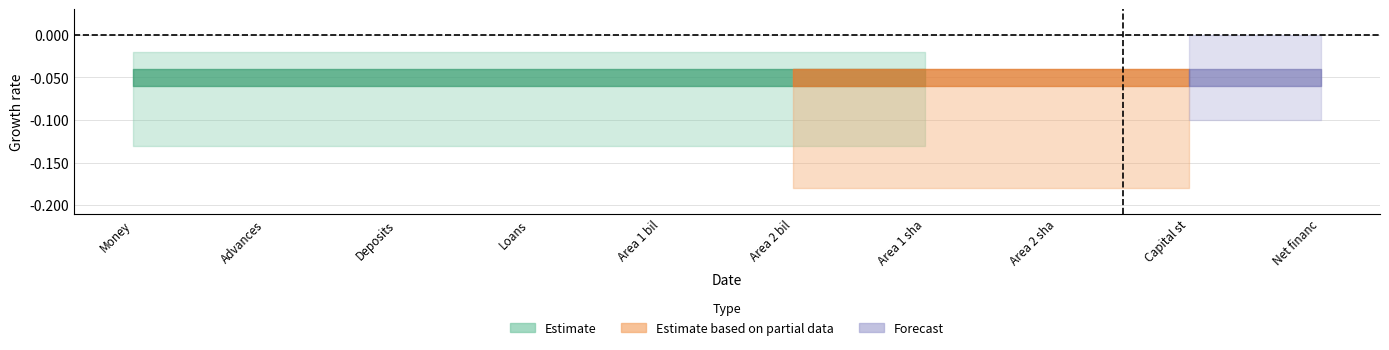

True or false: Z1_CentralBank has more than 0 points higher than both neighbors.

False